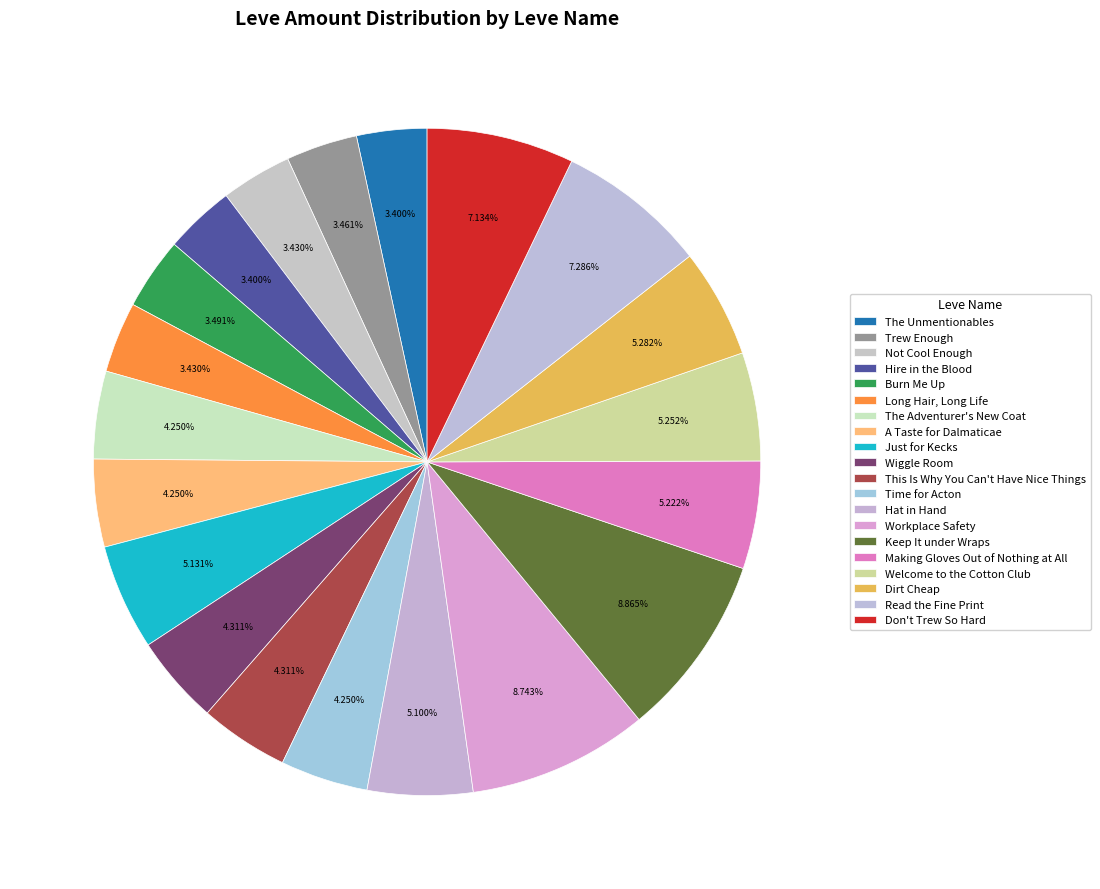

What percentage is the Burn Me Up slice, to the nearest percent?

3%